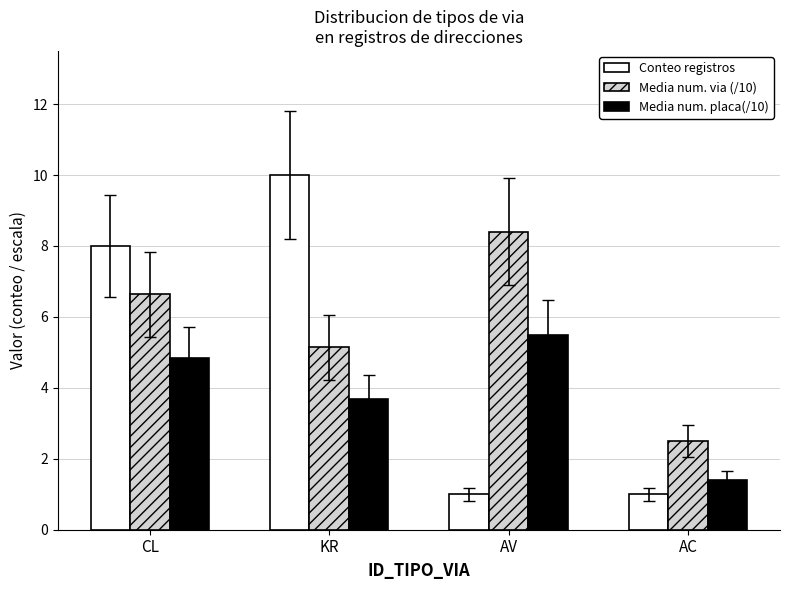

Reading right to left, what are all the values shown in this chart?

Conteo registros: AC=1.0	AV=1.0	KR=10.0	CL=8.0
Media num. via (/10): AC=2.5	AV=8.4	KR=5.1	CL=6.6
Media num. placa(/10): AC=1.4	AV=5.5	KR=3.7	CL=4.8